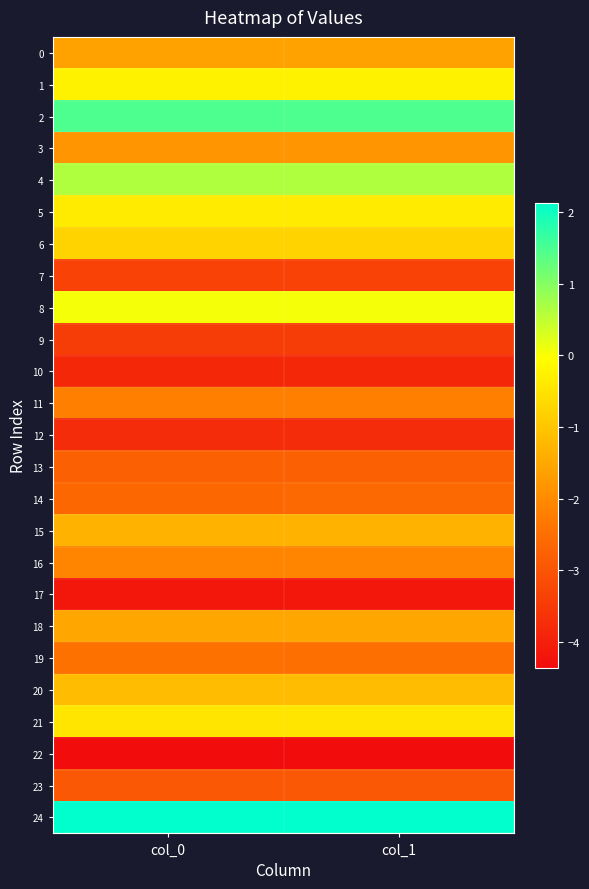

Which series has the largest range (max minus min)?

19